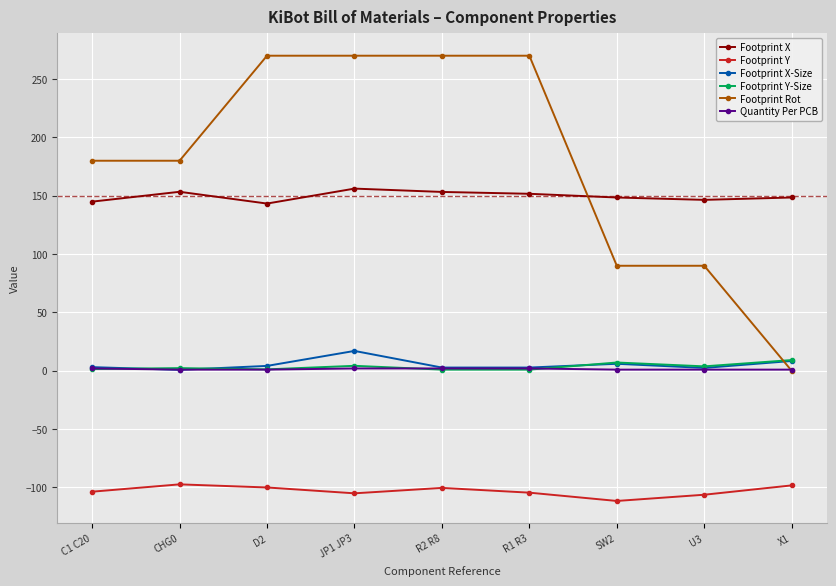

Between R1 R3 and U3, which series saw the biggest shift?

Footprint Rot